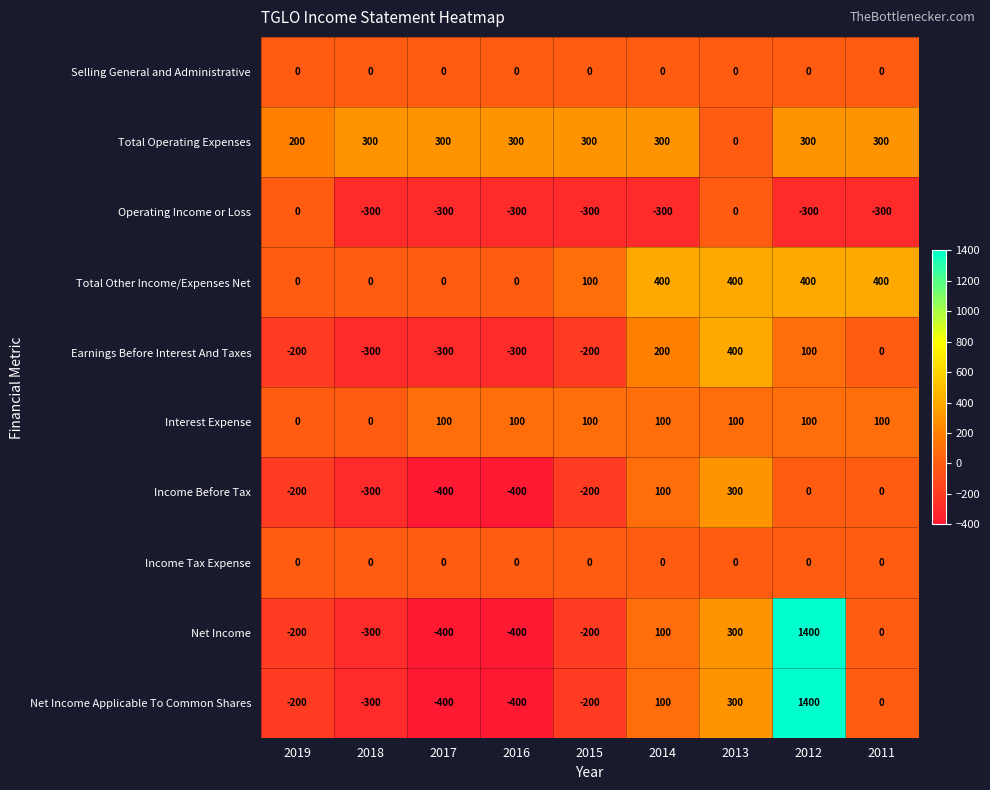

What is the greatest value displayed?

1400